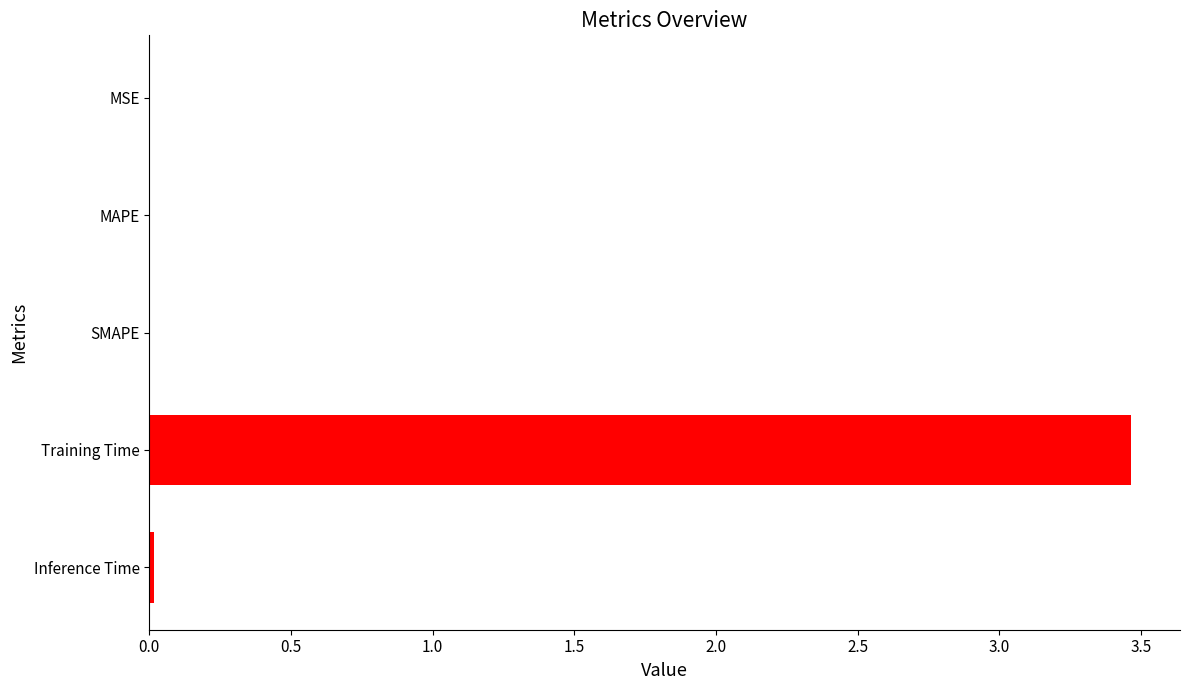

The value at SMAPE is 0.0. True or false?

True